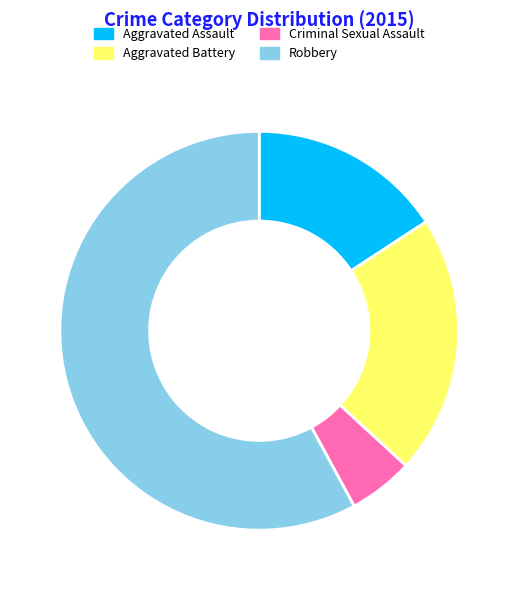

Which slice is the largest?

Robbery